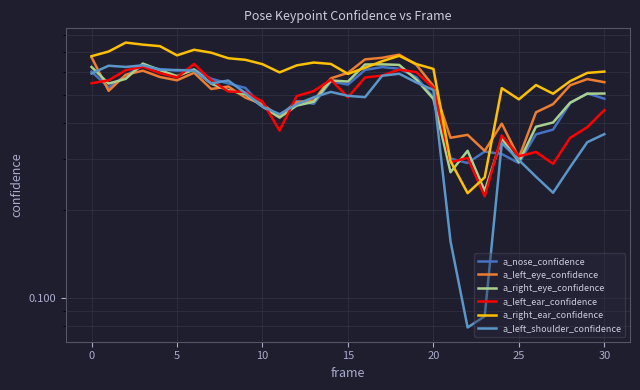

Is it true that a_right_eye_confidence equals 0.5 at 28?

True